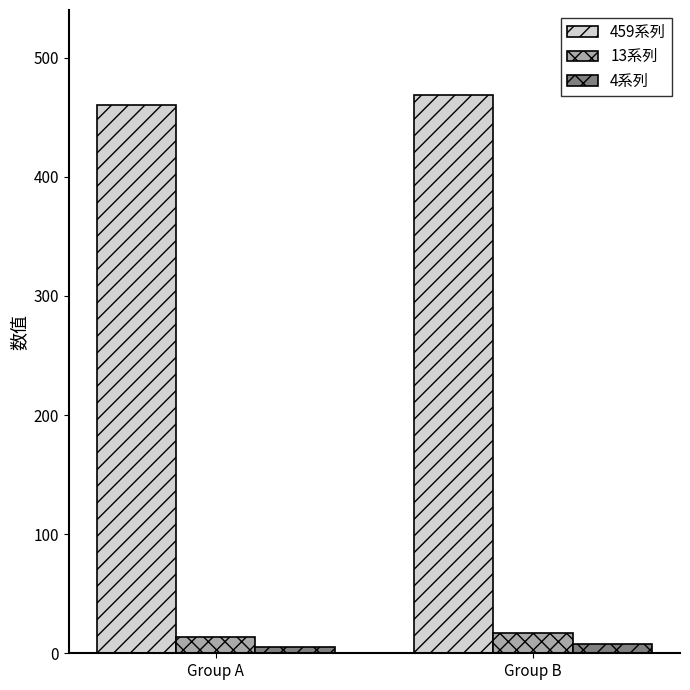

What is the maximum value shown in the chart?

469